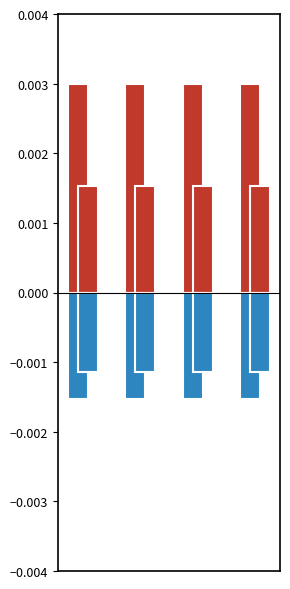

The Width series shows 0.0 at 0. True or false?

True